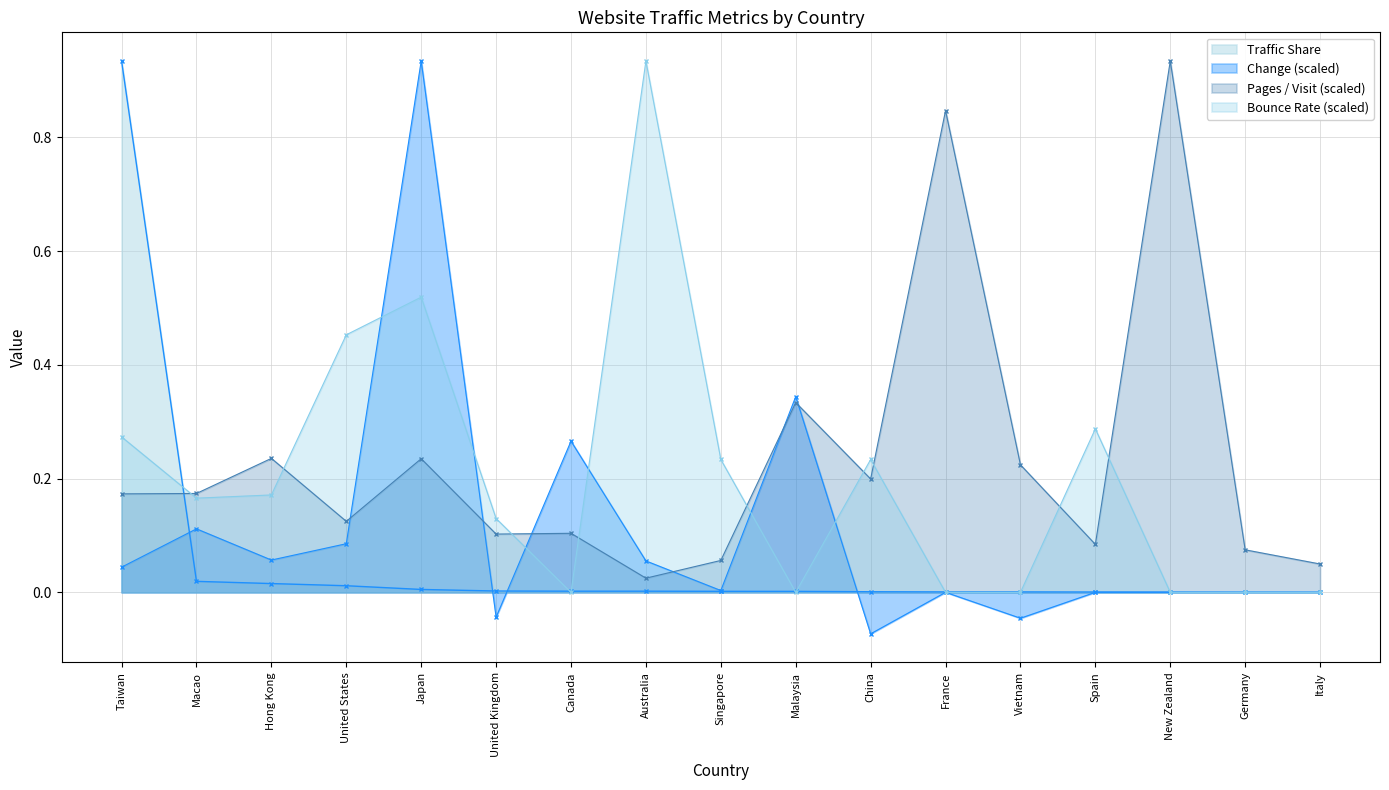

What are all the series names shown in the legend?

Traffic Share, Change, Pages / Visit, Bounce Rate